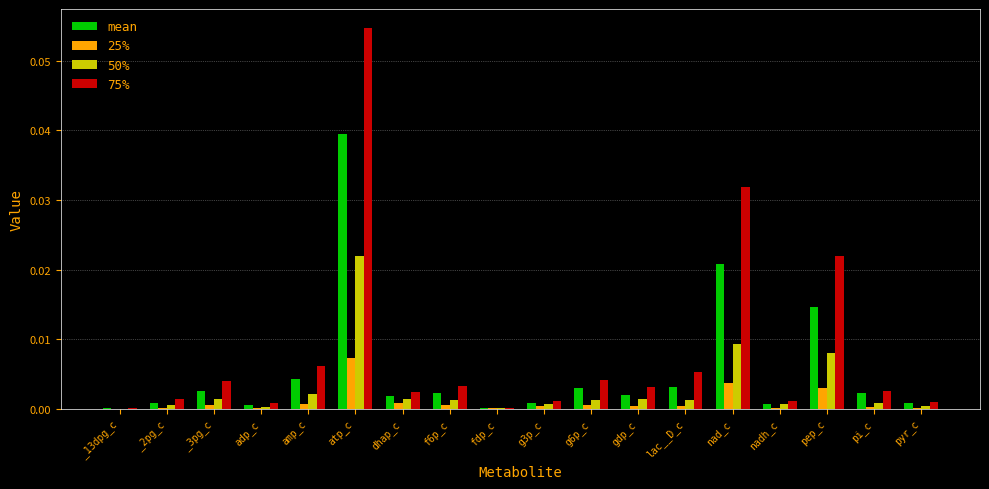

How many groups of bars are there?

18